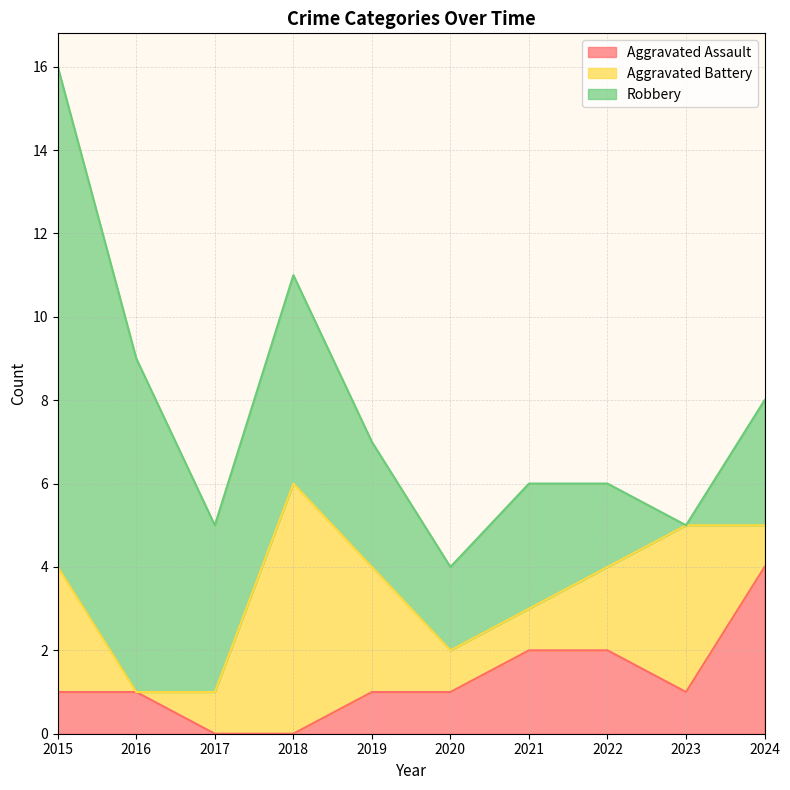

Rank the series by their maximum value, from highest to lowest.

Robbery, Aggravated Battery, Aggravated Assault